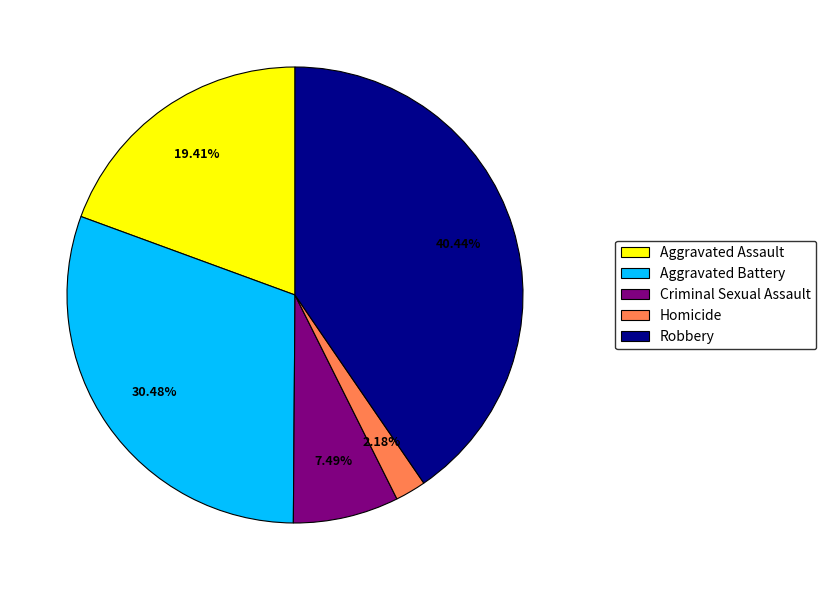

The Criminal Sexual Assault slice represents 22% of the pie. True or false?

False